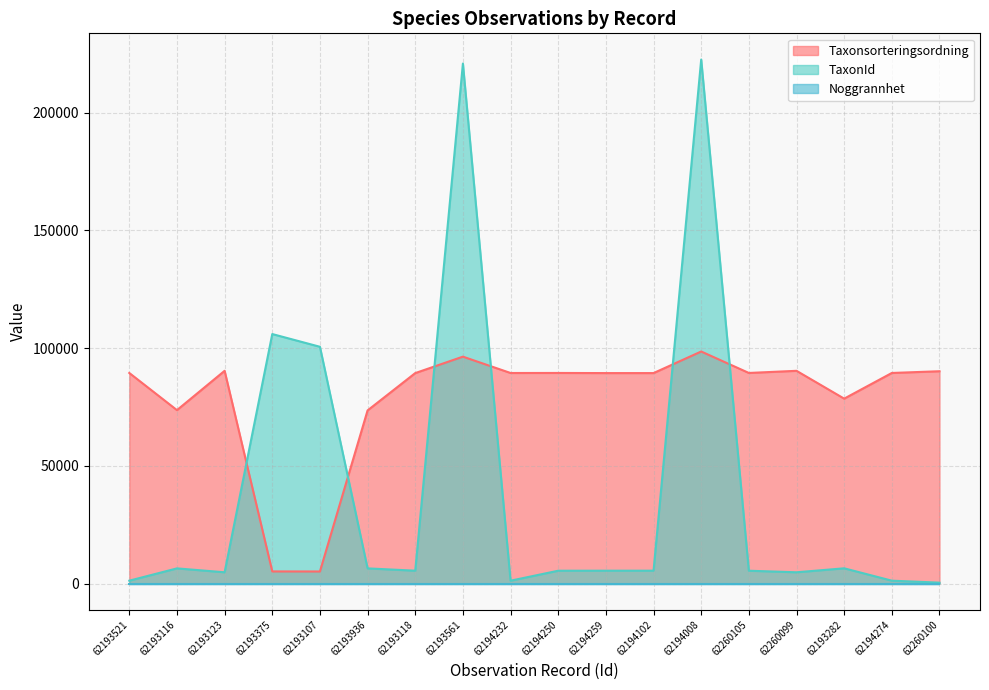

True or false: Taxonsorteringsordning has more than 0 points higher than both neighbors.

True